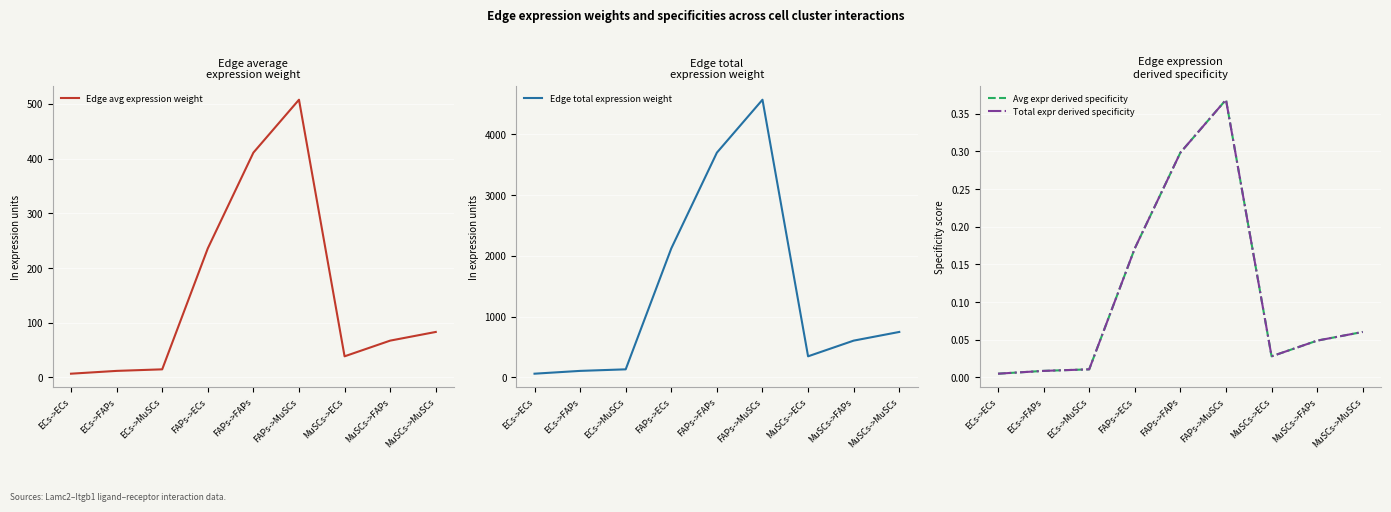

How many data points does each series have?

9